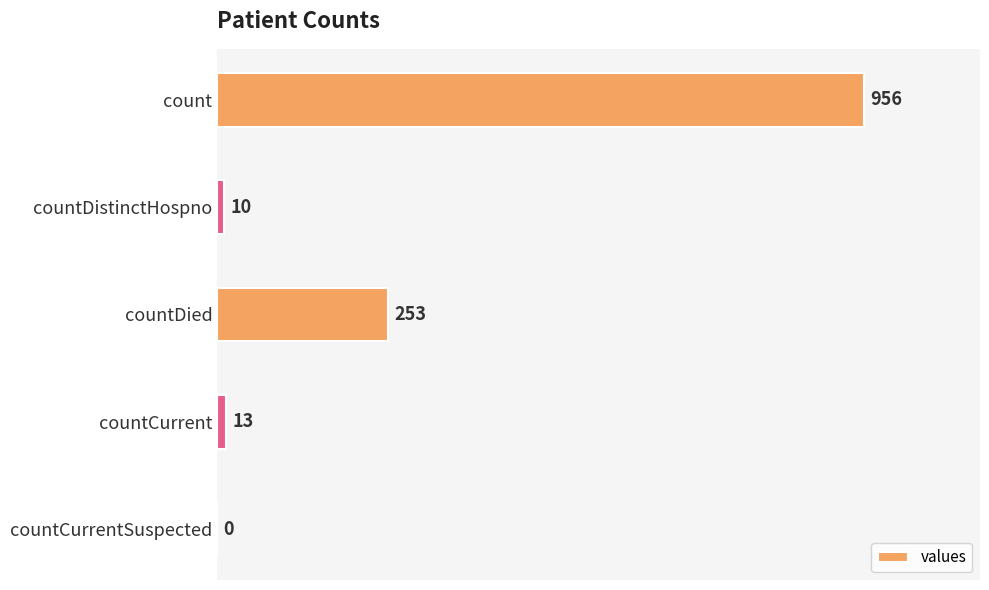

What is the sum of the values at countDistinctHospno and countCurrent?

23